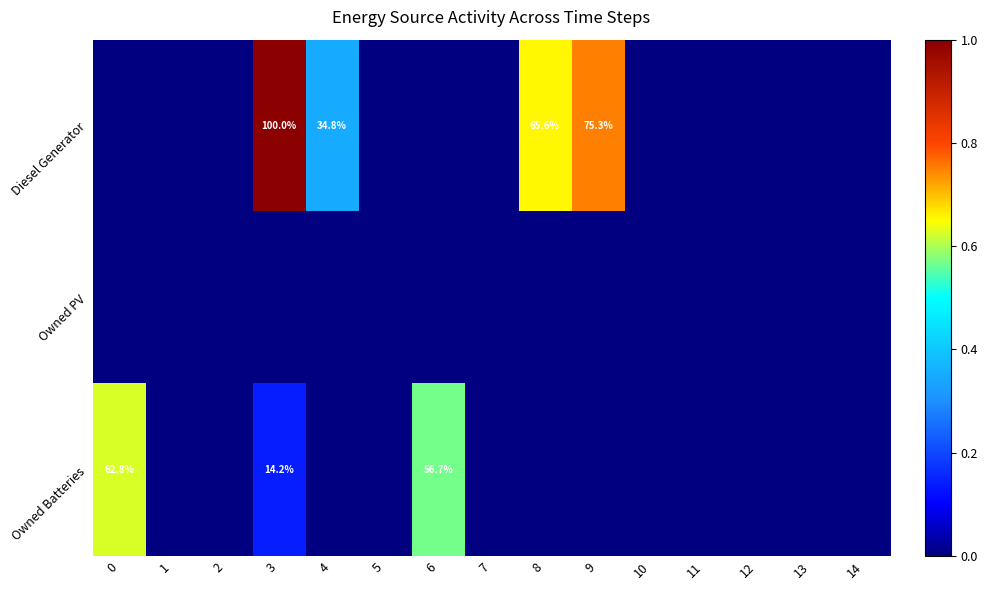

What is the spread (max minus min) of values at 3?

1.0